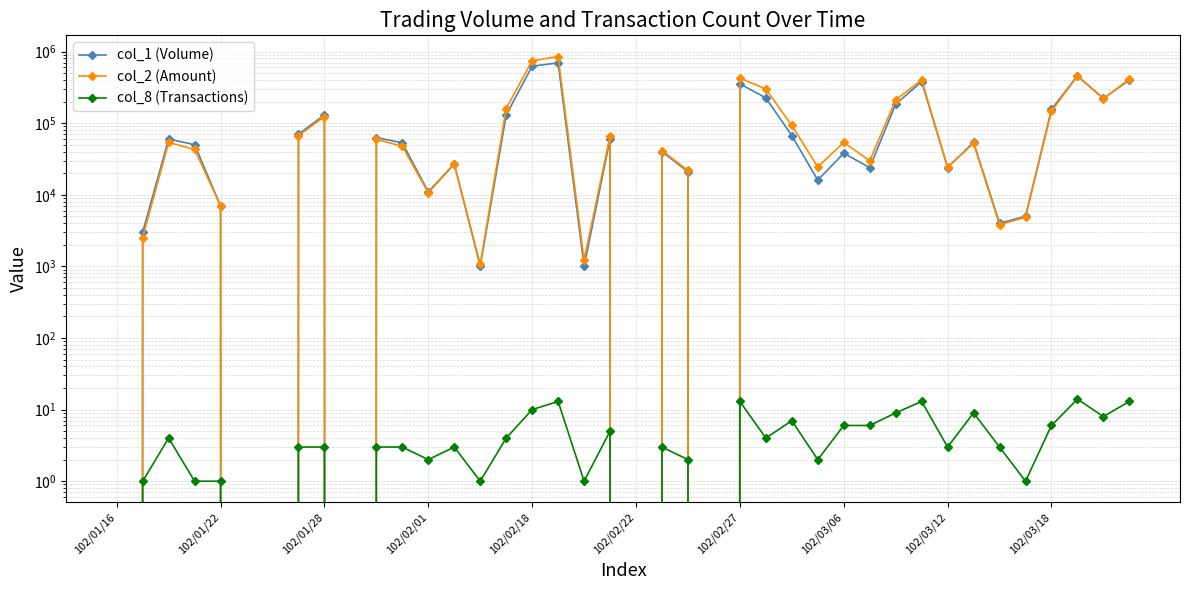

How many values in the col_8 (Transactions) series exceed 3?

17